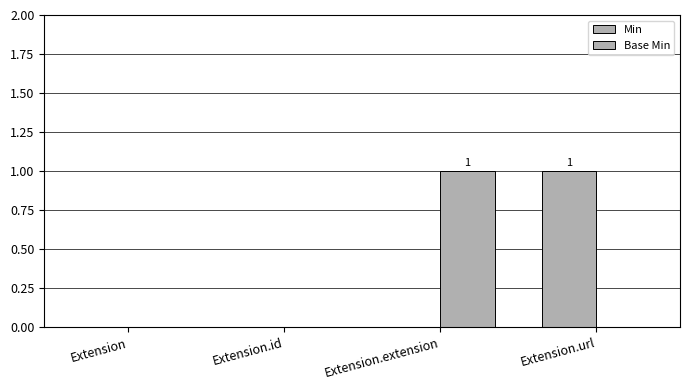

At which label does Base Min reach its peak?

Extension.extension